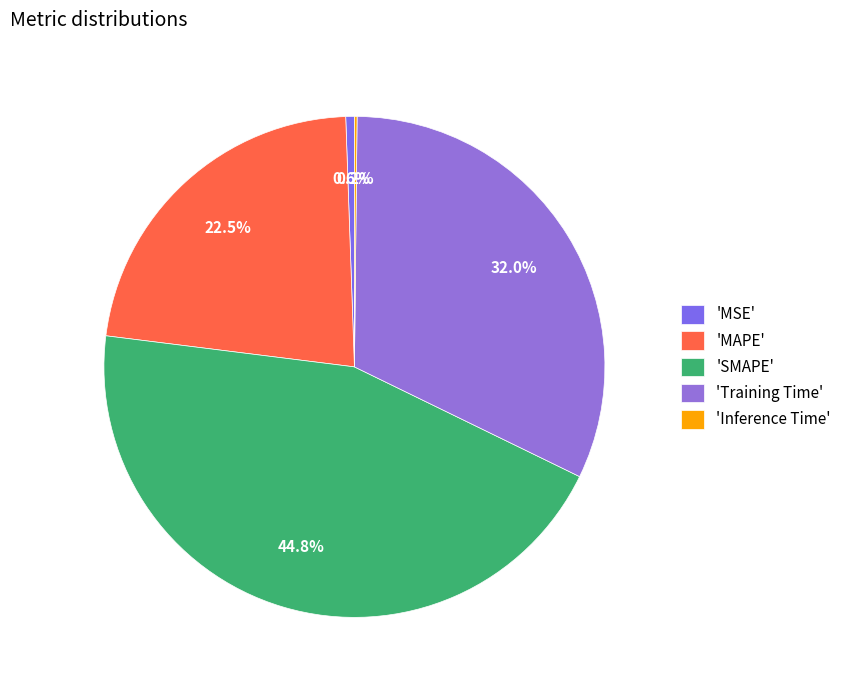

What is the smallest slice in the pie chart?

Inference Time